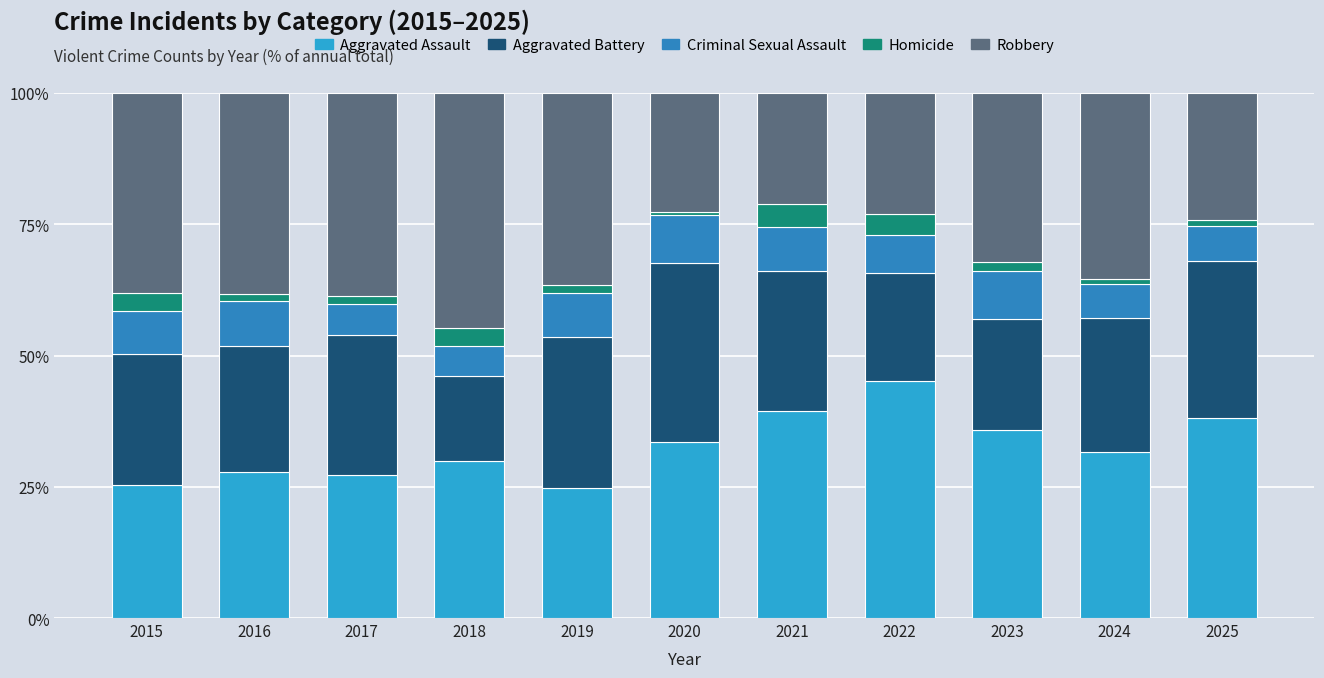

Does the chart contain any negative values?

No